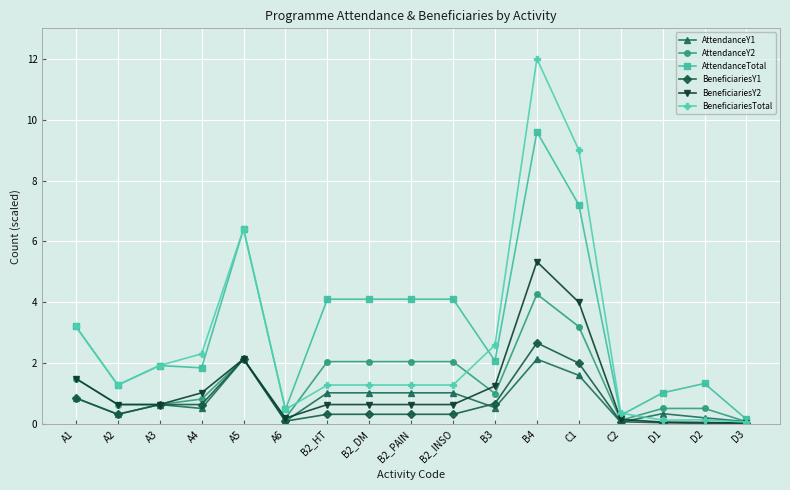

Which series has the widest spread of values?

BeneficiariesTotal